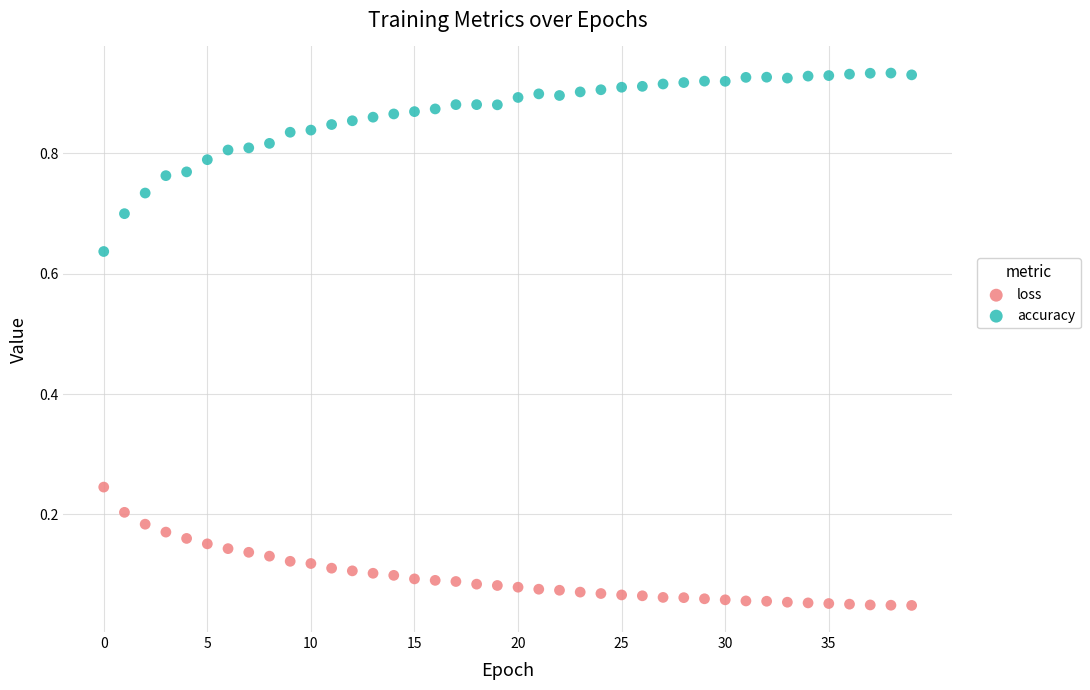

Which series contains the highest Y value?

accuracy